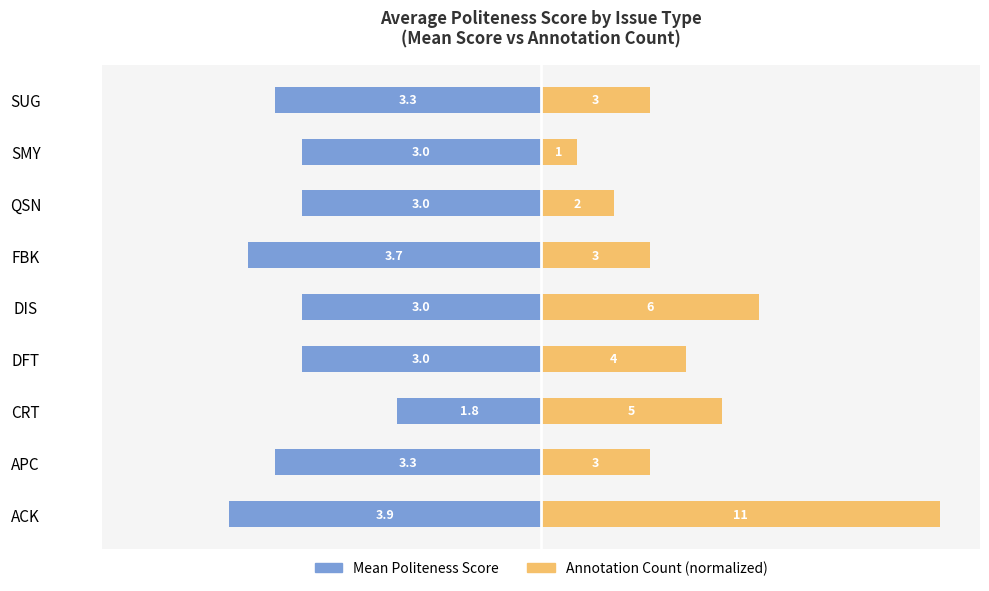

What are all the series names shown in the legend?

Mean Politeness Score, Annotation Count (normalized)